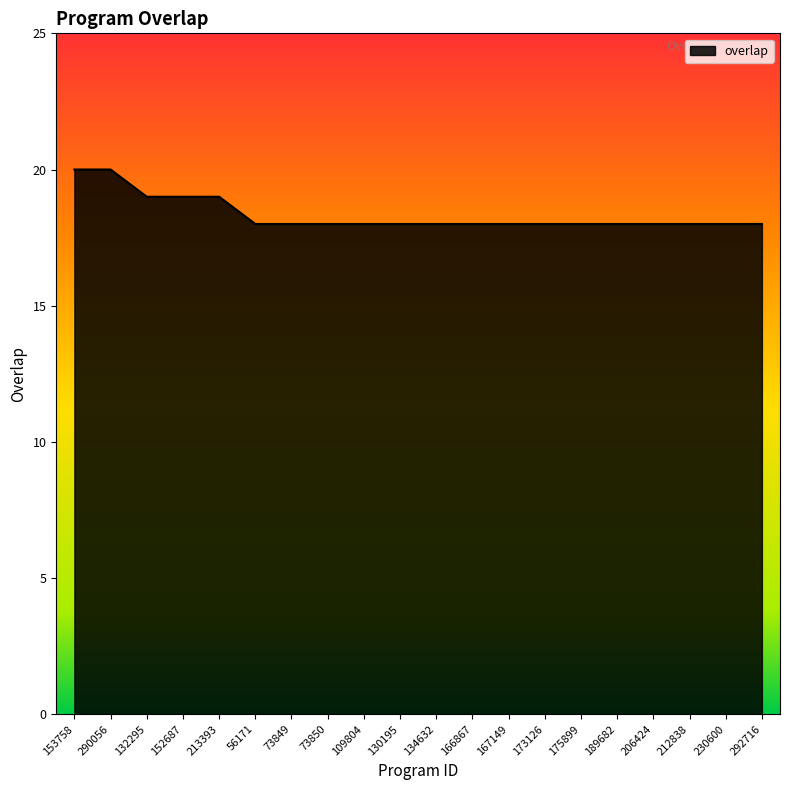

Reading left to right, transcribe all the data shown in this chart.

153758=20	290056=20	132295=19	152687=19	213393=19	56171=18	73849=18	73850=18	109804=18	130195=18	134632=18	166867=18	167149=18	173126=18	175899=18	189682=18	206424=18	212838=18	230600=18	292716=18